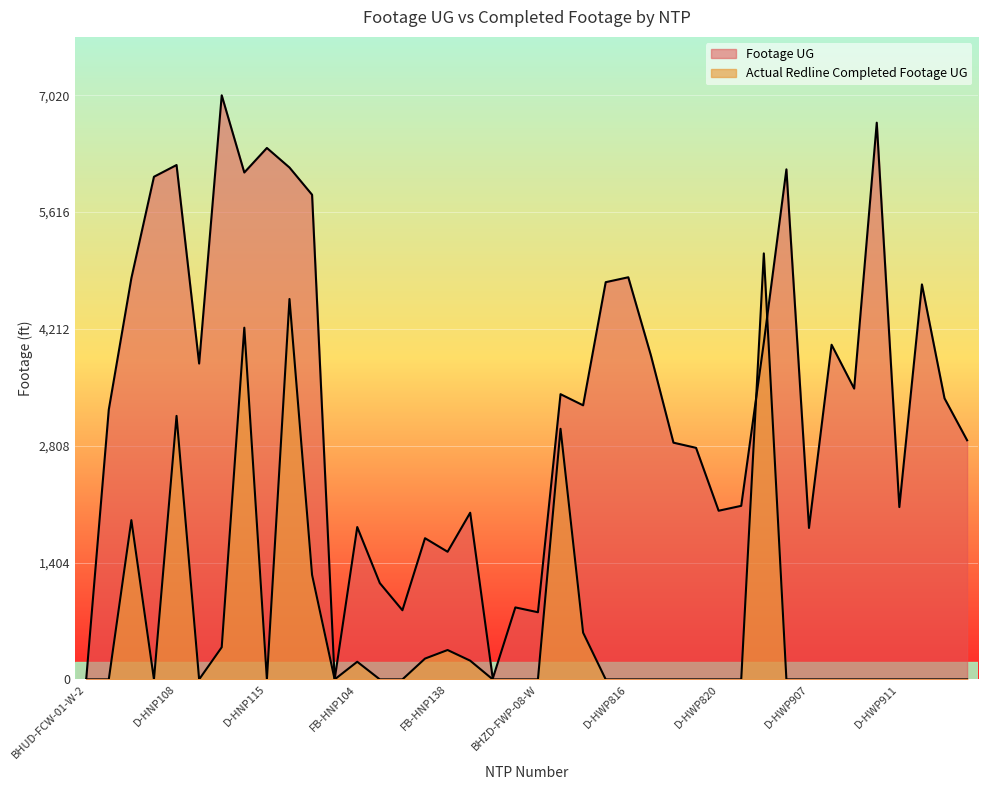

Which series has the largest total across all categories?

Footage UG